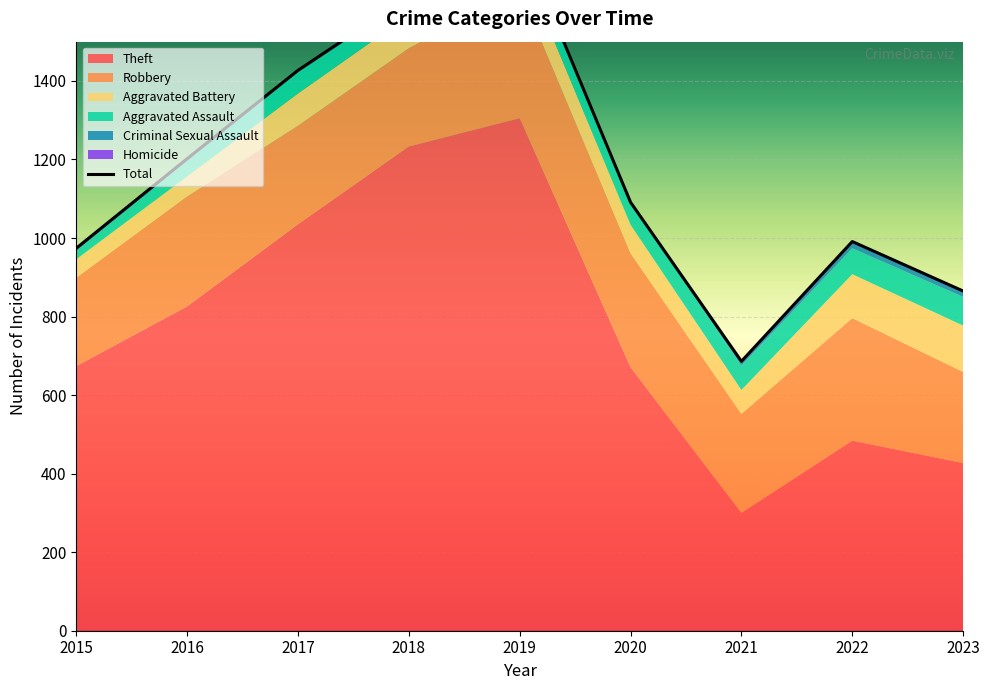

How many values are below 1091?

4